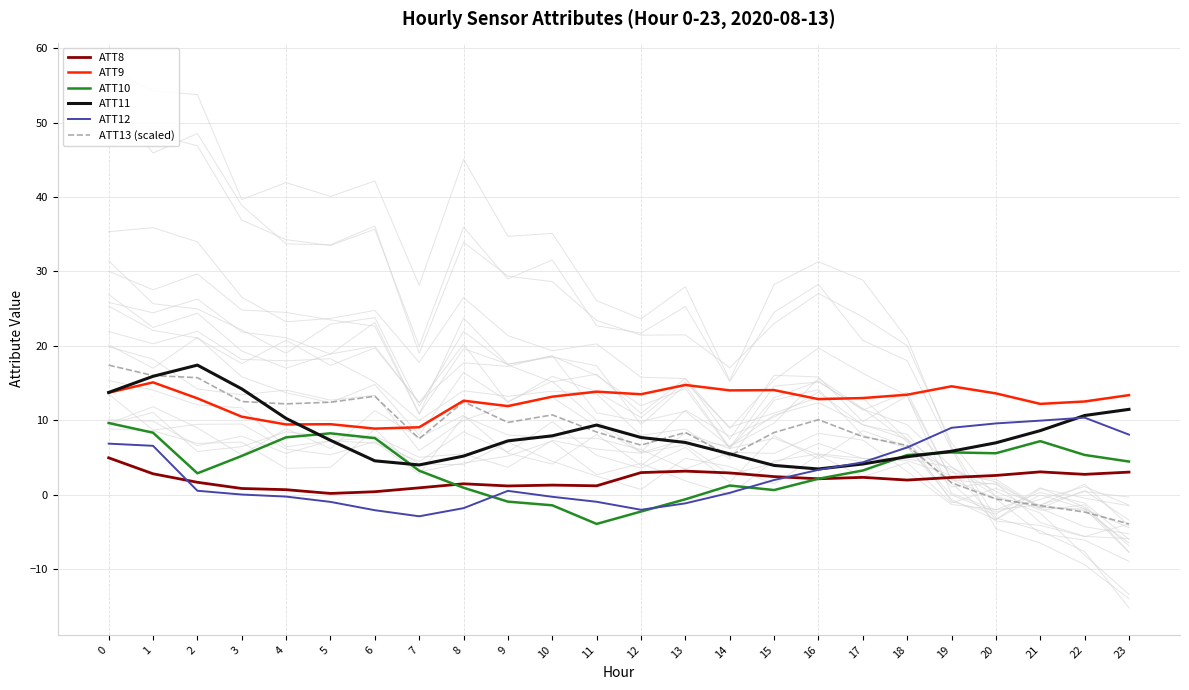

Is the value of ATT11 at 10 greater than the value of ATT9 at 18?

No